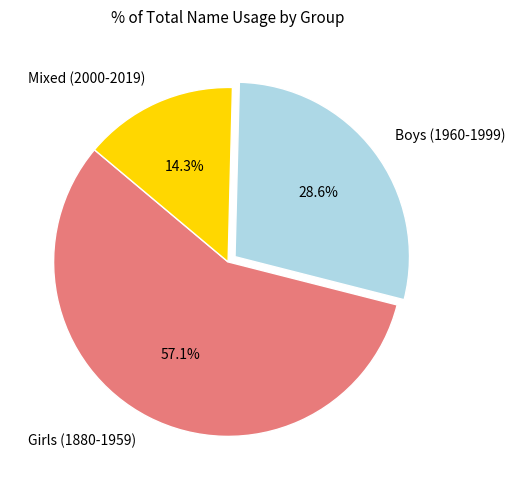

Is there any slice that represents more than half of the pie?

Yes